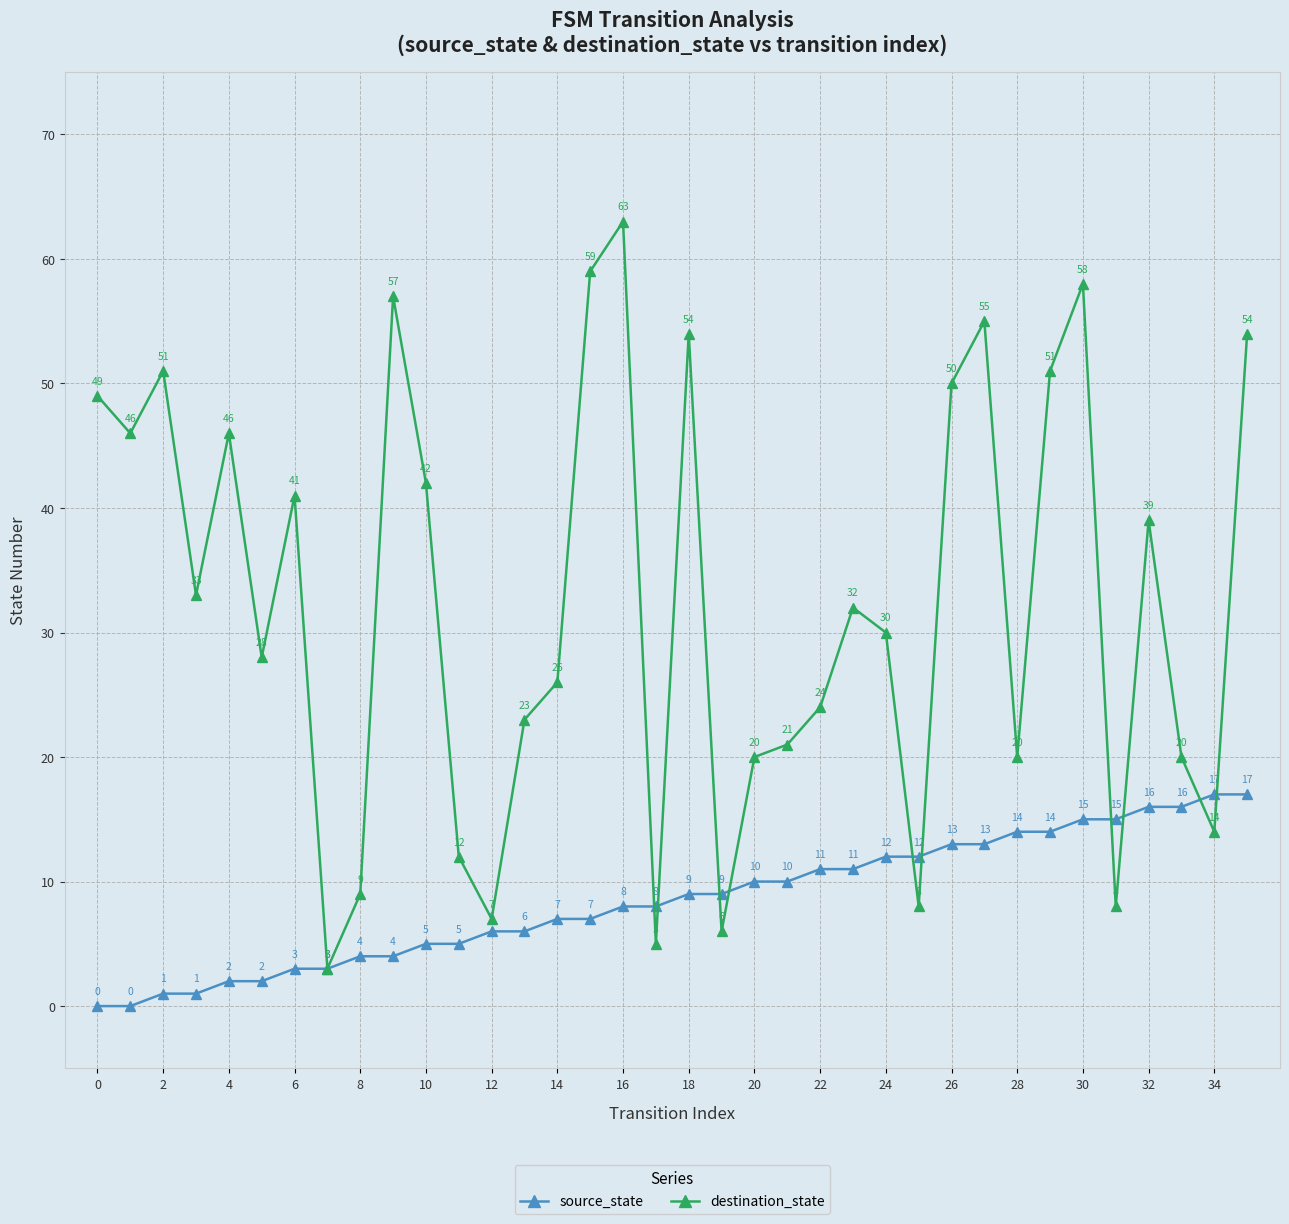

Which series has the largest total across all categories?

destination_state